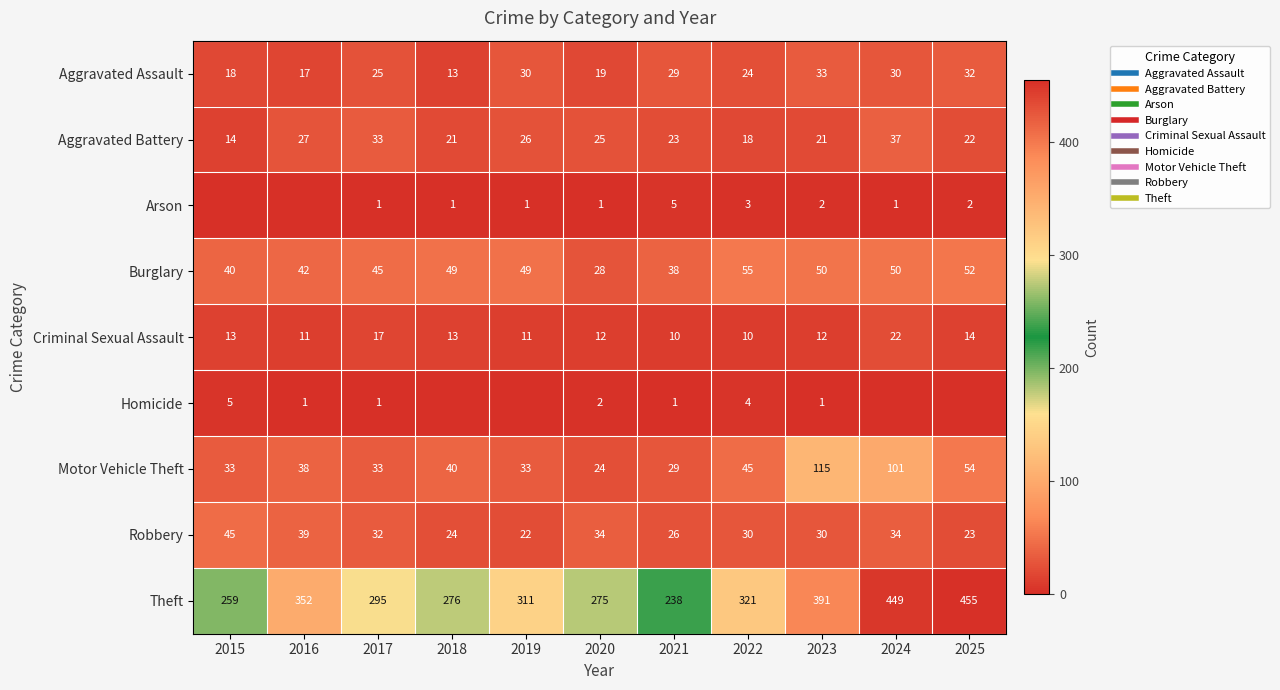

Which series changed the most between 2019 and 2020?

Theft